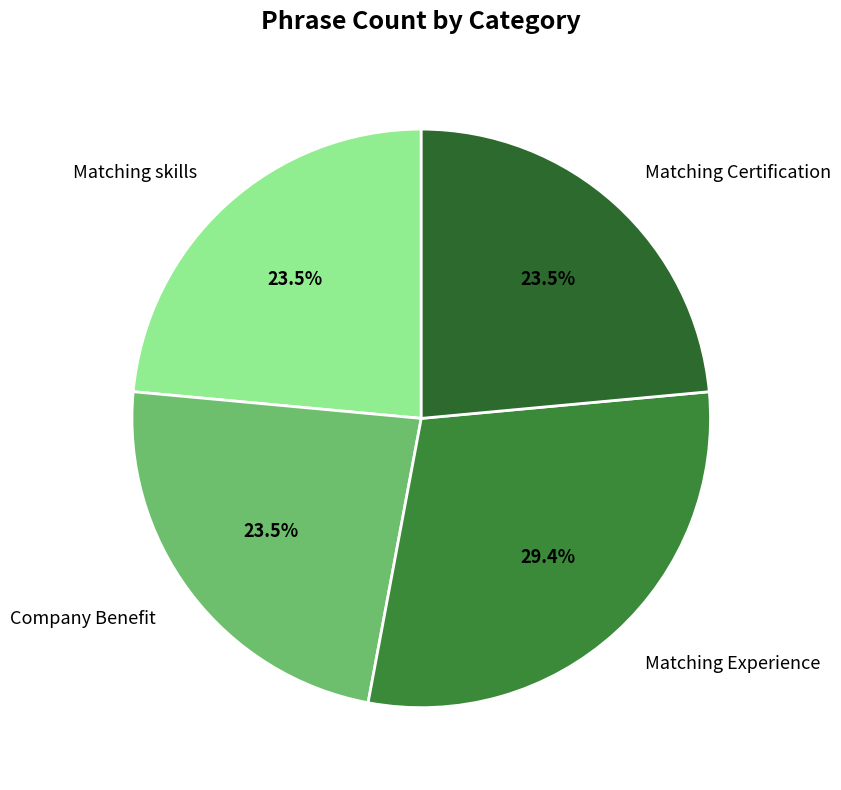

What is the largest slice in the pie chart?

Matching Experience